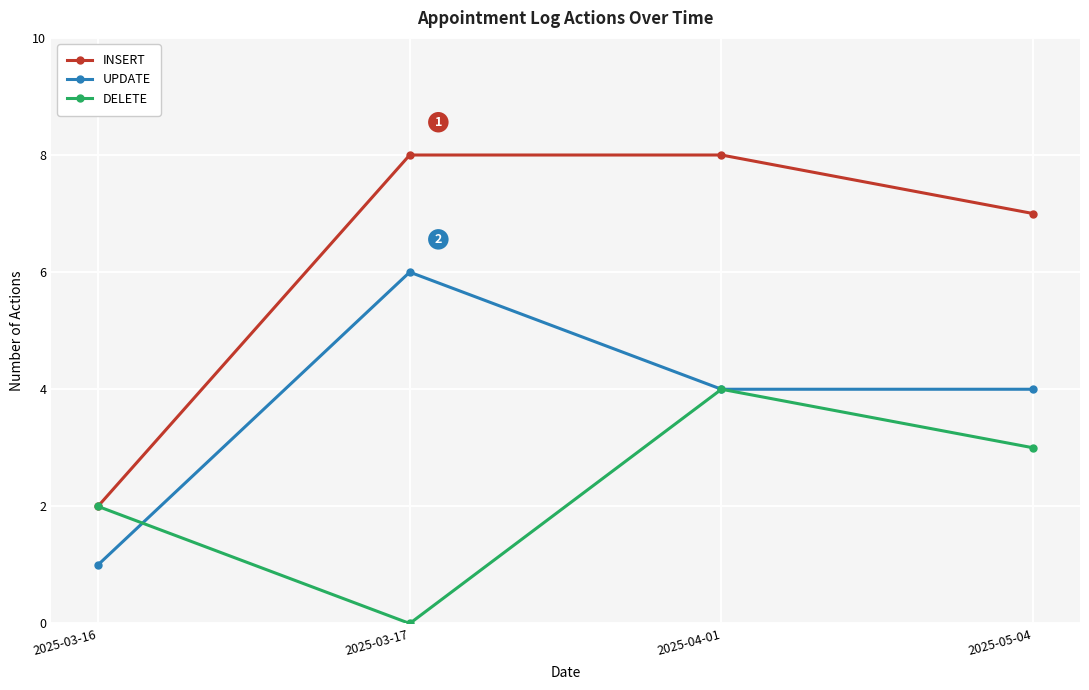

True or false: INSERT has more than 2 interior local peaks.

False